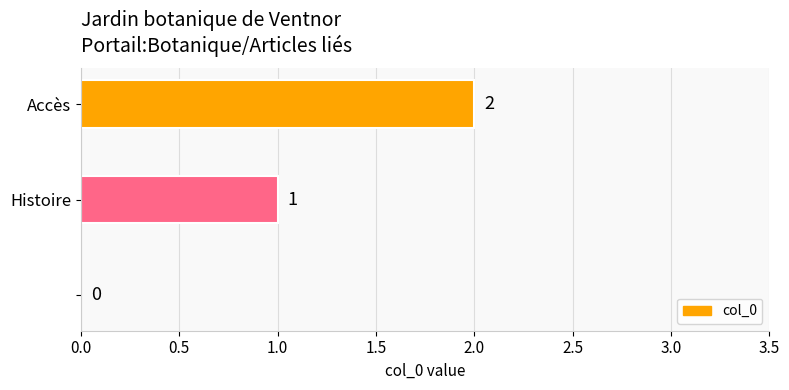

How many values are between 0 and 2?

3